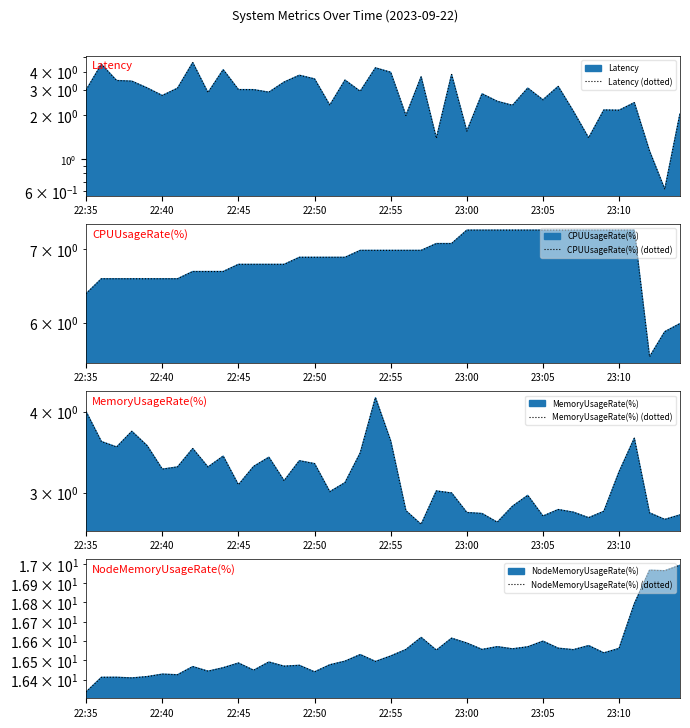

True or false: CPUUsageRate(%) (dotted) has a value of 7.3 at 34.

True